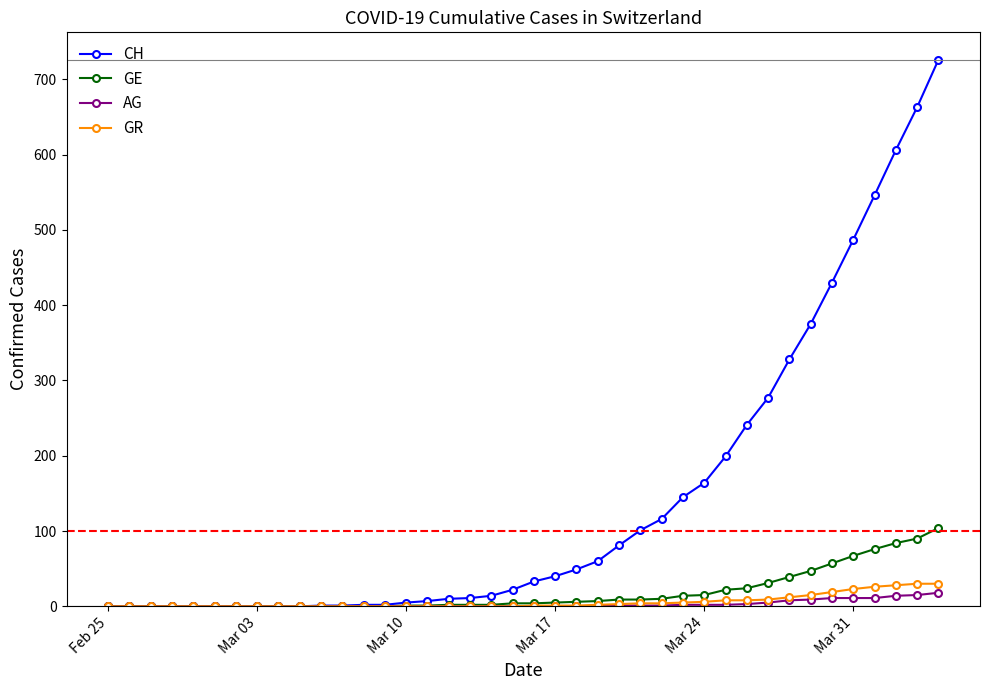

Which series has the widest spread of values?

CH